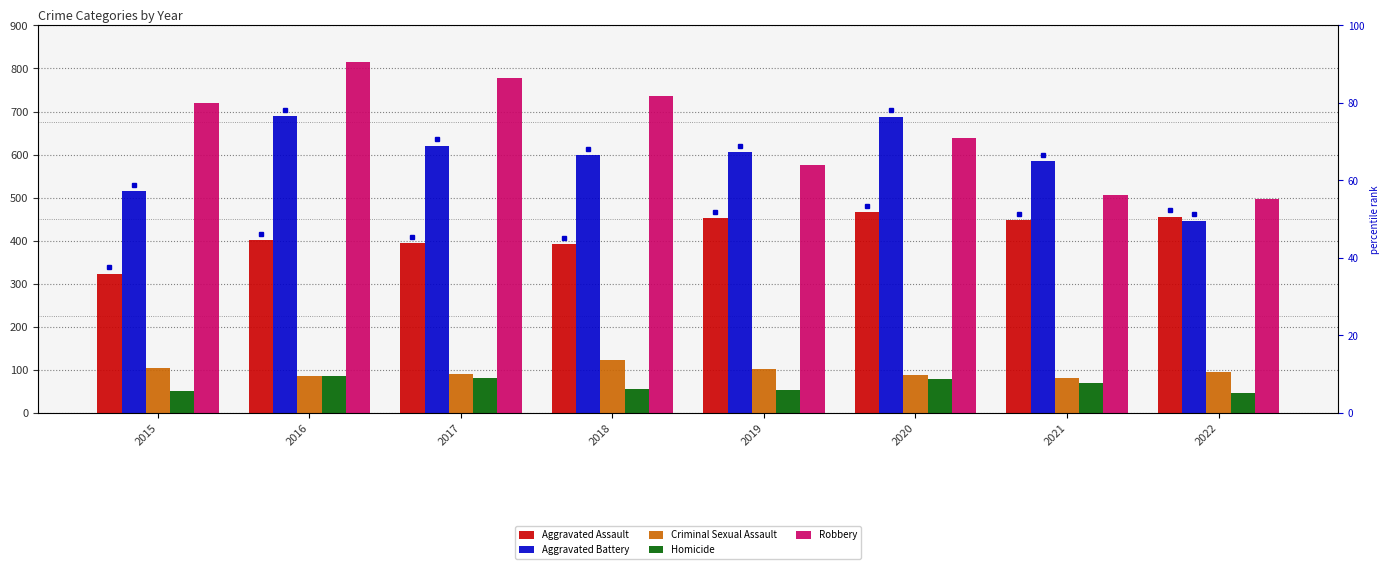

Which has a higher value, 2020 or 2018?

2020